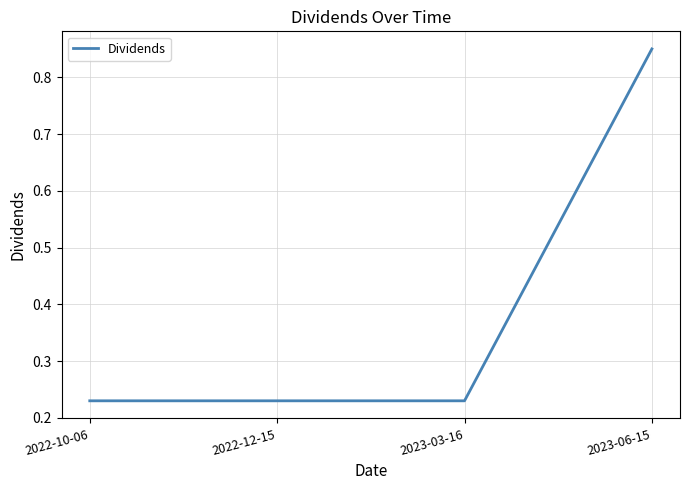

Which label corresponds to the largest value in the chart?

2023-06-15